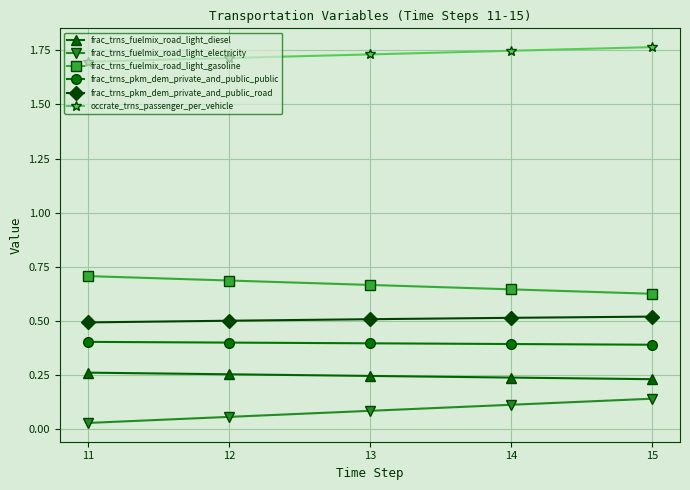

List the series in order of their peak value, highest first.

occrate_trns_passenger_per_vehicle, frac_trns_fuelmix_road_light_gasoline, frac_trns_pkm_dem_private_and_public_road, frac_trns_pkm_dem_private_and_public_public, frac_trns_fuelmix_road_light_diesel, frac_trns_fuelmix_road_light_electricity